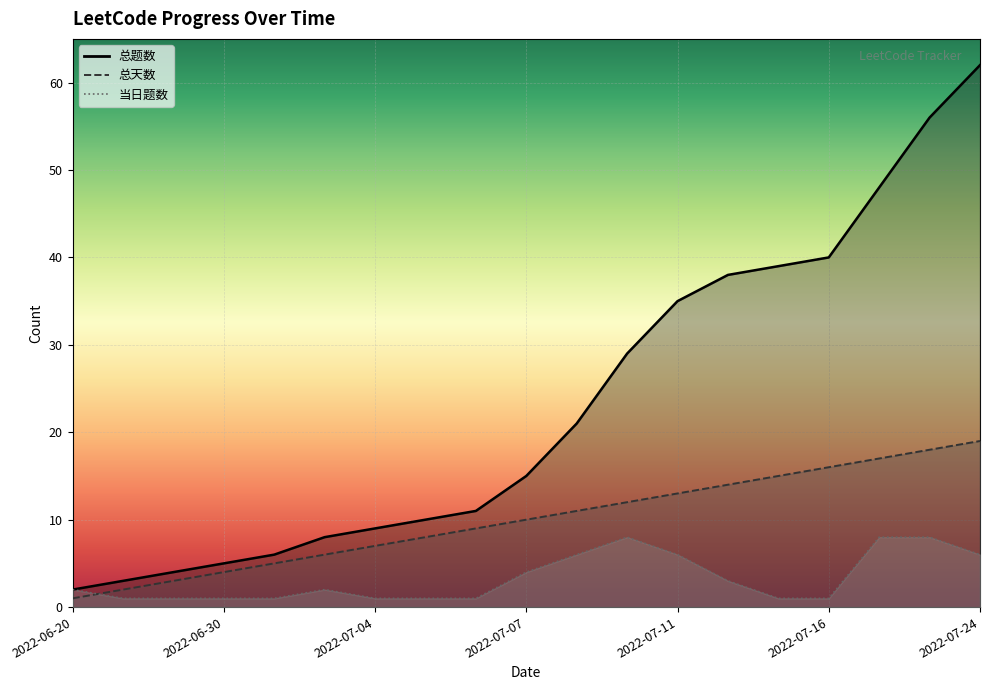

What is the sum of the 总天数 values at 2022-07-05 and 2022-07-24?

27